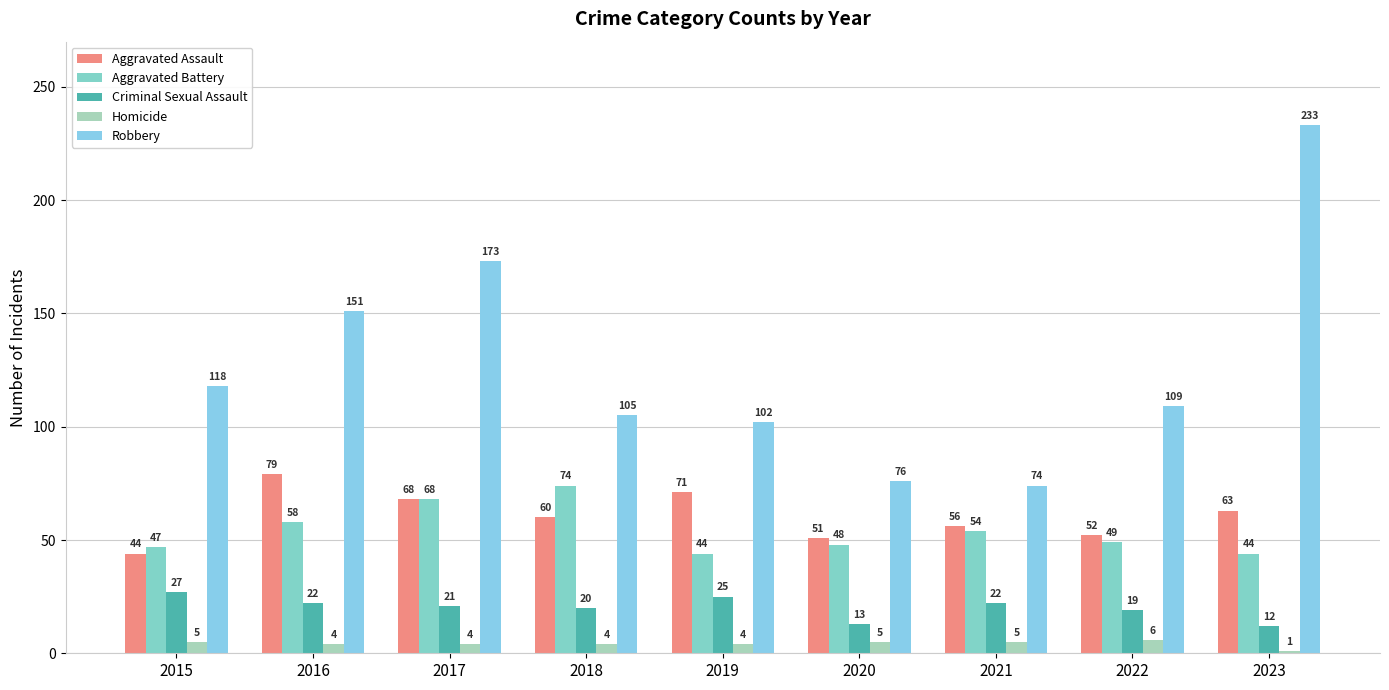

Reading right to left, list all the values displayed in this chart.

Aggravated Assault: 2023=63	2022=52	2021=56	2020=51	2019=71	2018=60	2017=68	2016=79	2015=44
Aggravated Battery: 2023=44	2022=49	2021=54	2020=48	2019=44	2018=74	2017=68	2016=58	2015=47
Criminal Sexual Assault: 2023=12	2022=19	2021=22	2020=13	2019=25	2018=20	2017=21	2016=22	2015=27
Homicide: 2023=1	2022=6	2021=5	2020=5	2019=4	2018=4	2017=4	2016=4	2015=5
Robbery: 2023=233	2022=109	2021=74	2020=76	2019=102	2018=105	2017=173	2016=151	2015=118